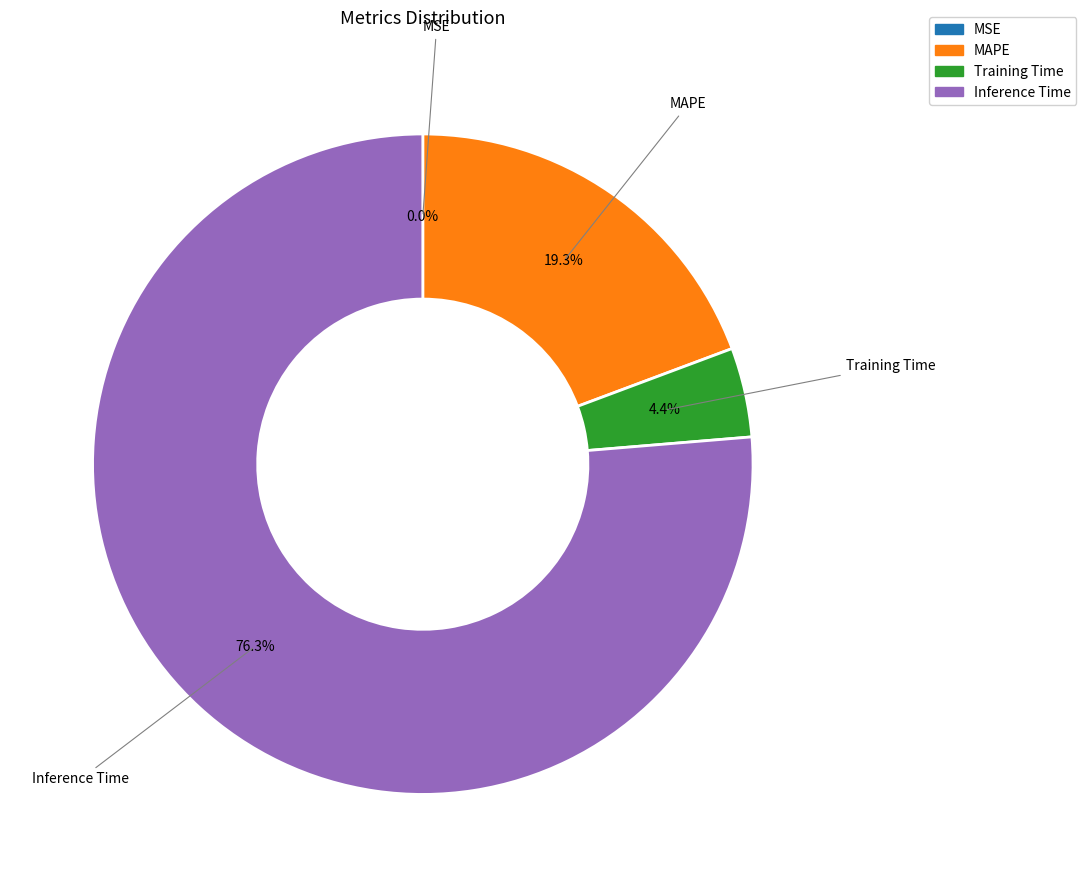

What percentage is the MAPE slice, to the nearest percent?

19%